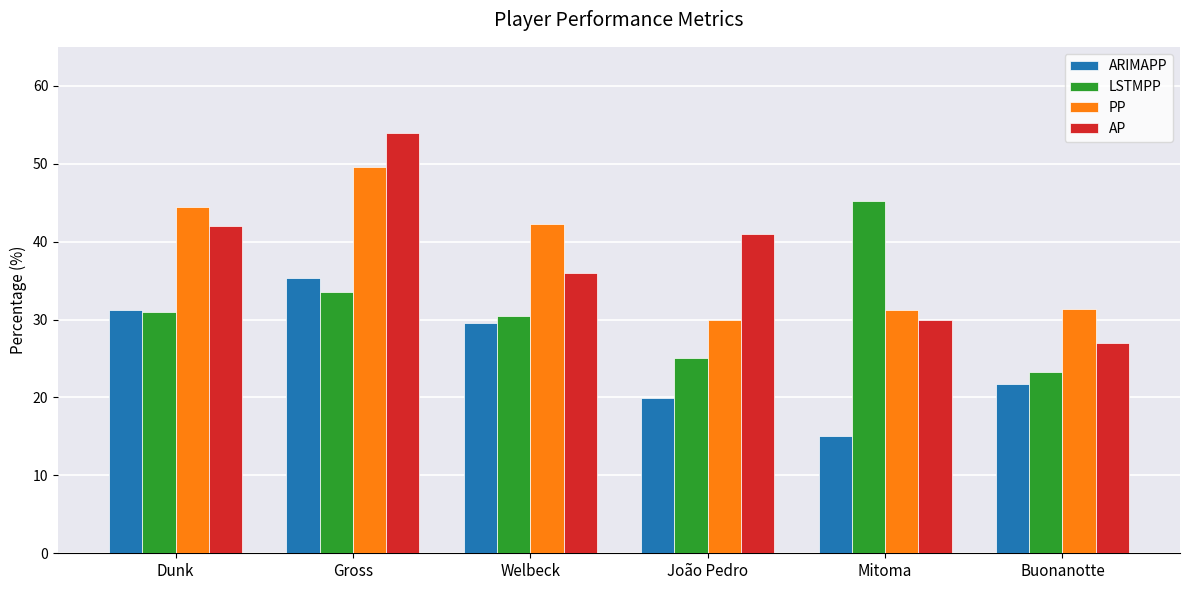

Which series has the widest spread of values?

AP